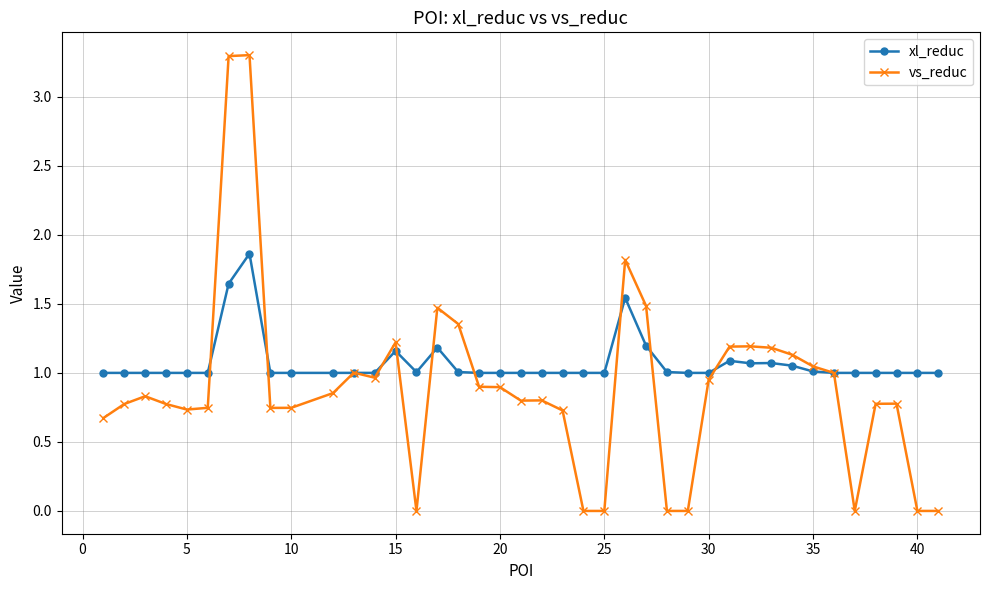

True or false: xl_reduc has more than 2 interior local peaks.

True